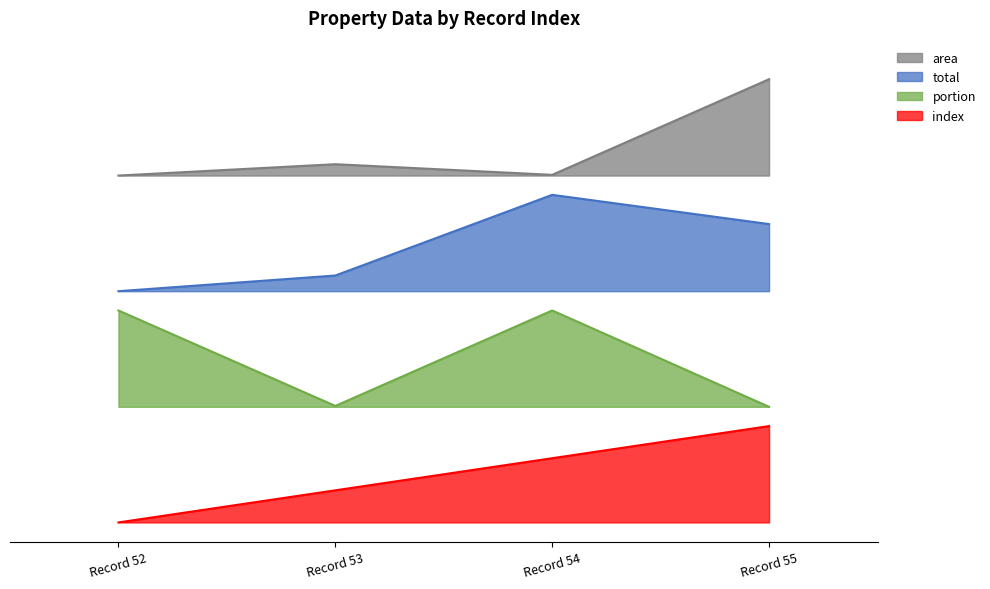

True or false: portion and index intersect in this chart.

False